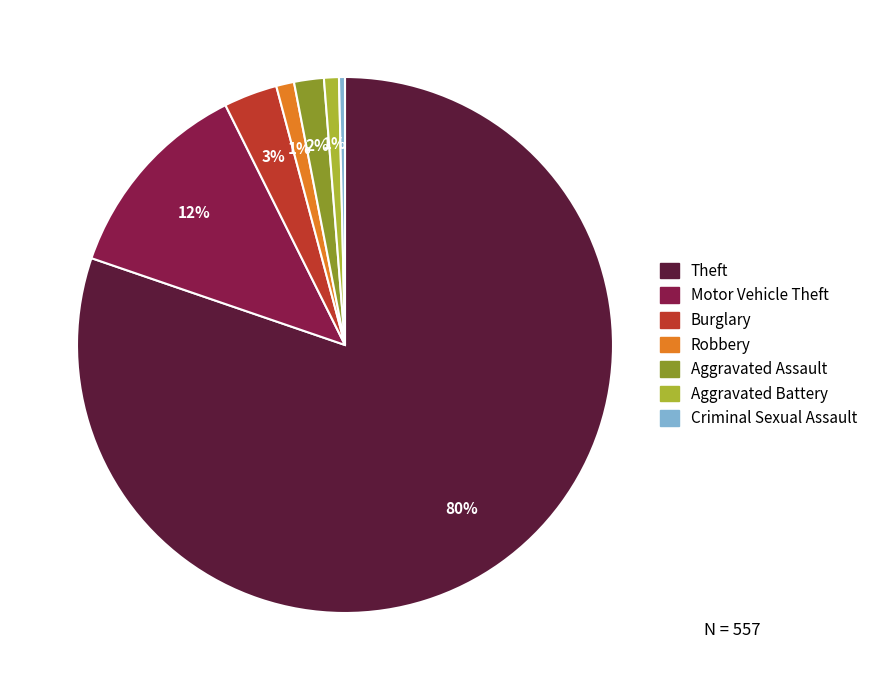

Which slice is the largest?

Theft